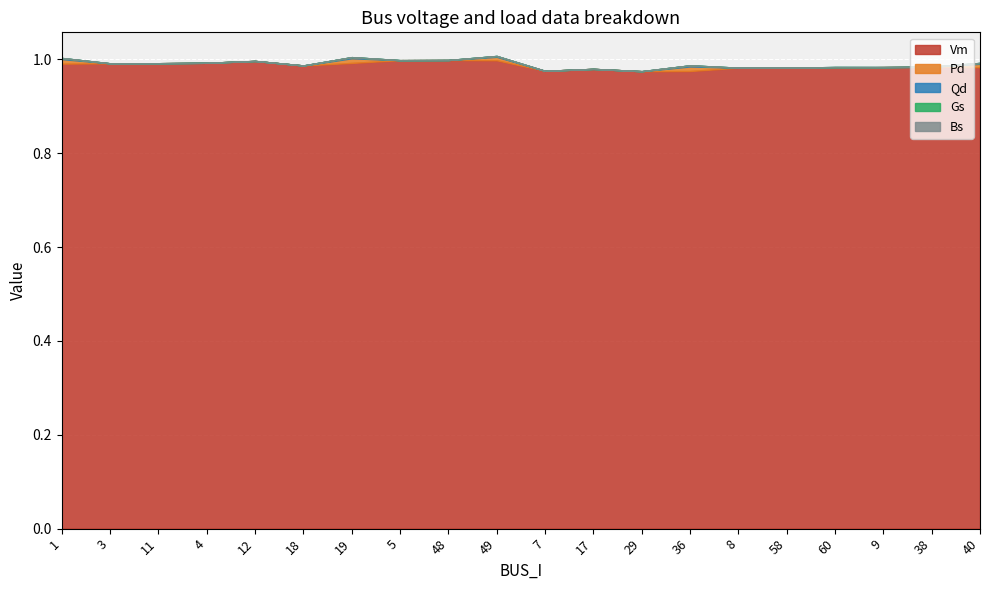

Where is the first local maximum for Pd?

19